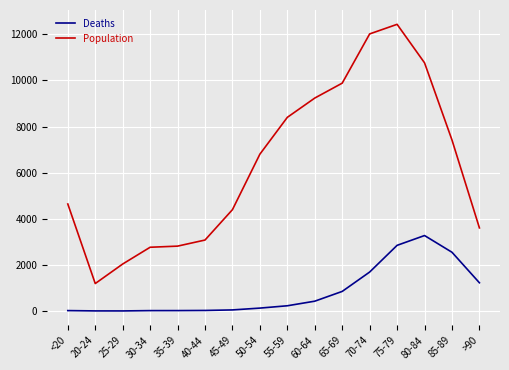

True or false: Deaths and Population cross at least once.

False